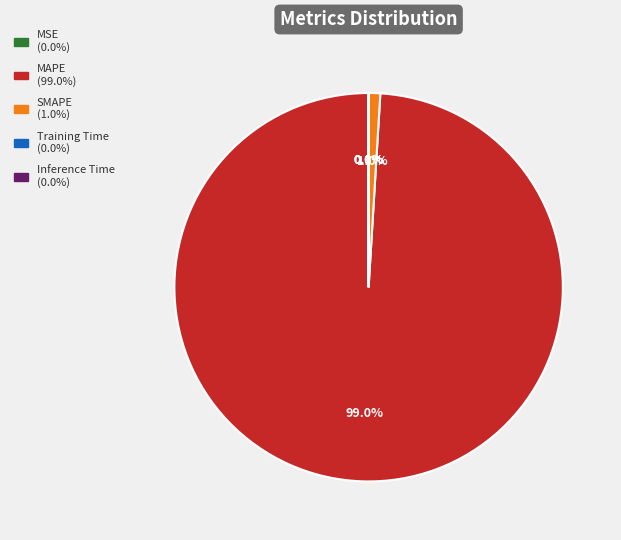

What percentage do SMAPE and MAPE together represent?

100.0%